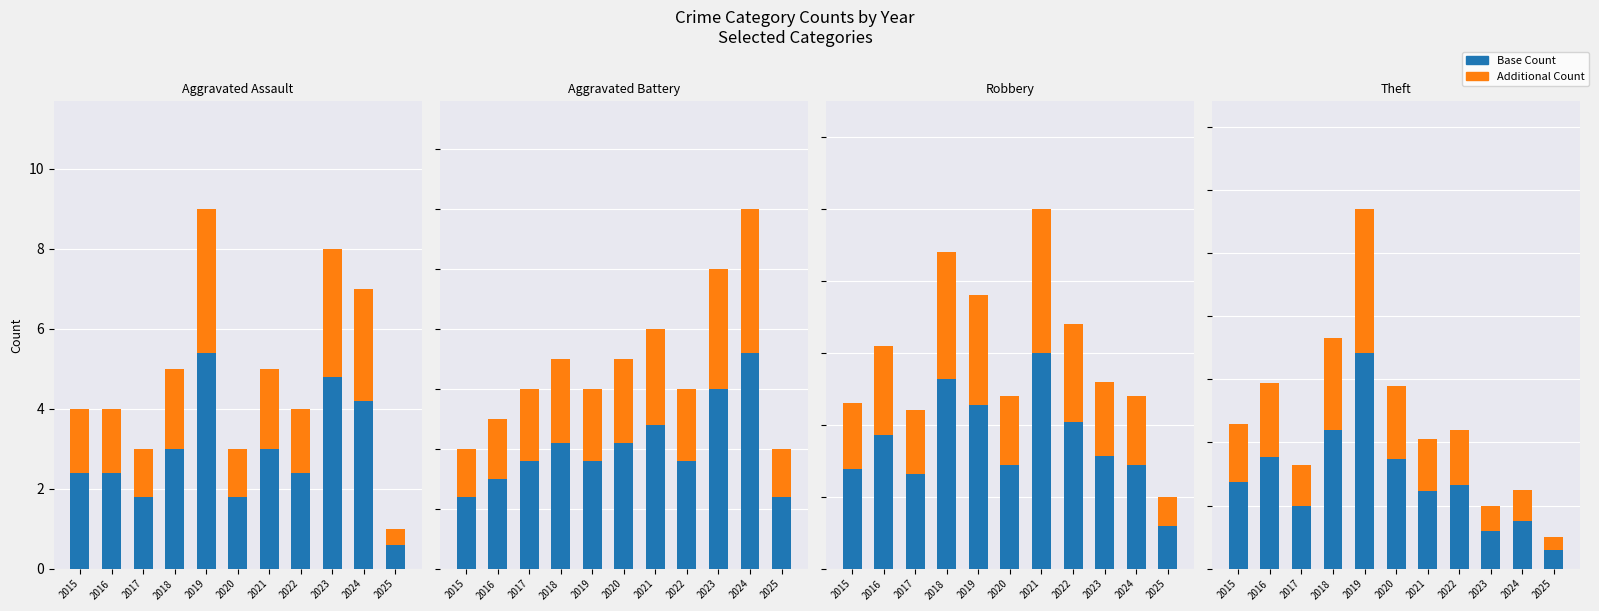

How many series are shown in this chart?

2